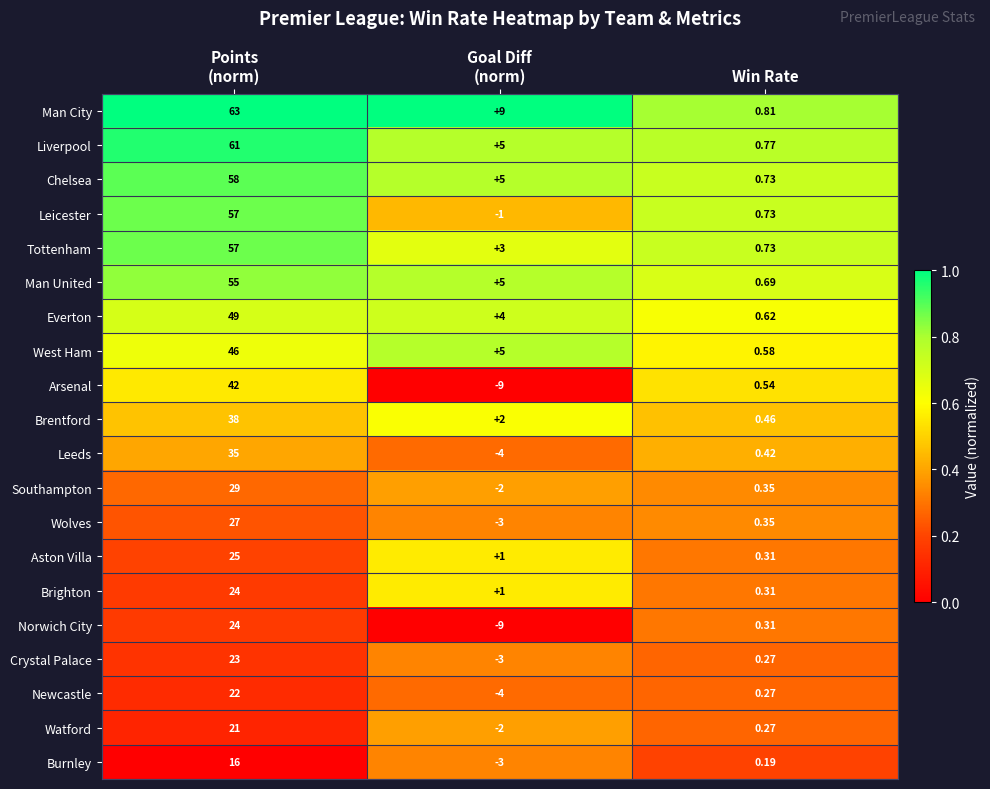

Which series has the largest total across all categories?

Man City